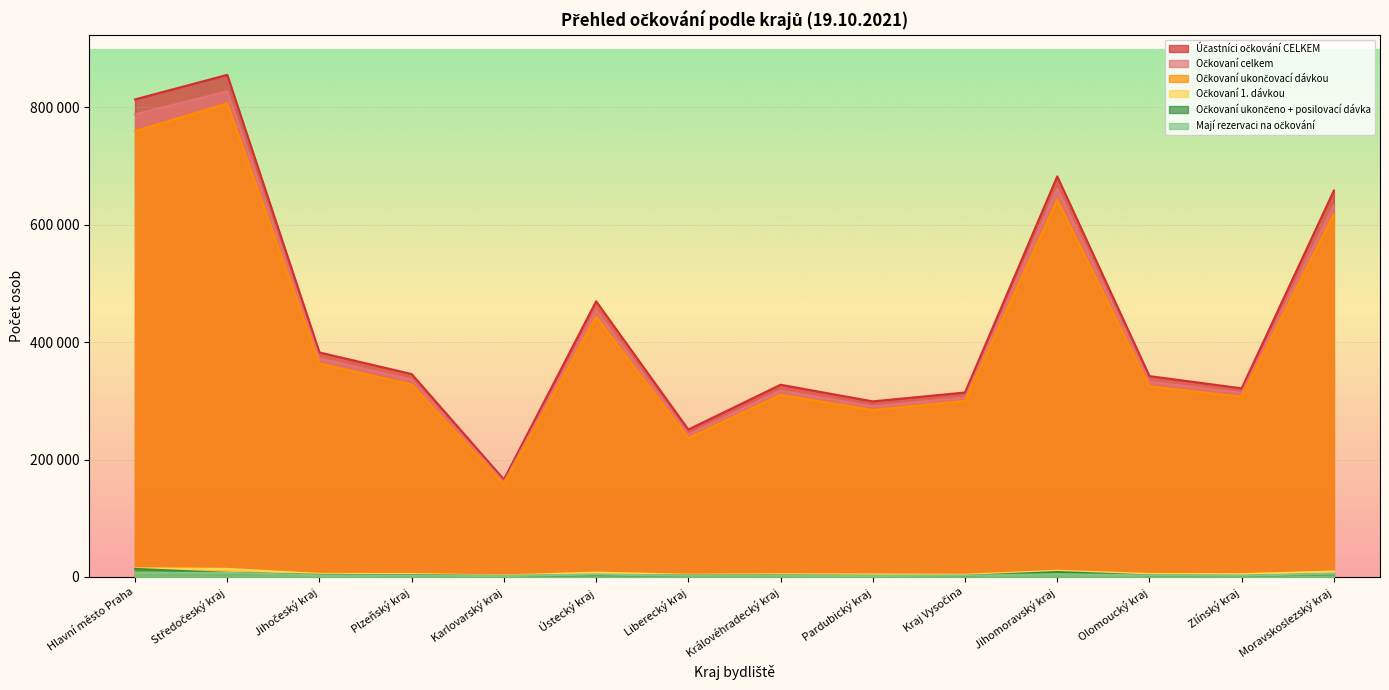

True or false: Očkovaní 1. dávkou and Mají rezervaci na očkování cross at least once.

False